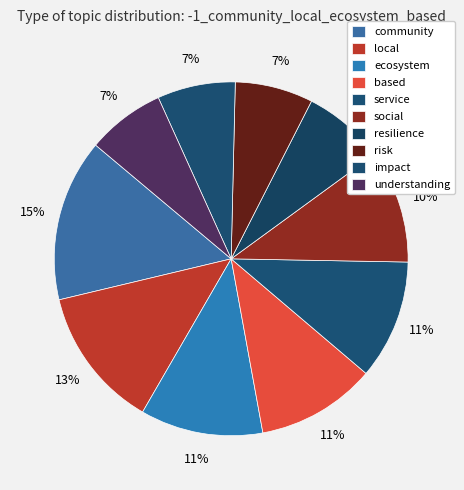

Which category has the smallest portion of the pie?

risk